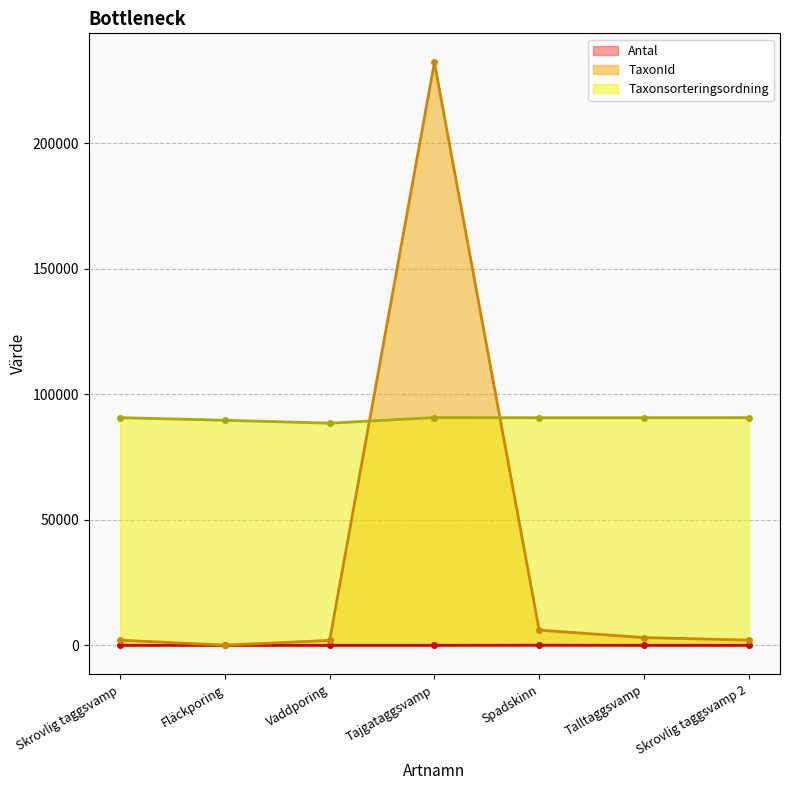

How many data points in TaxonId are above 2059?

3